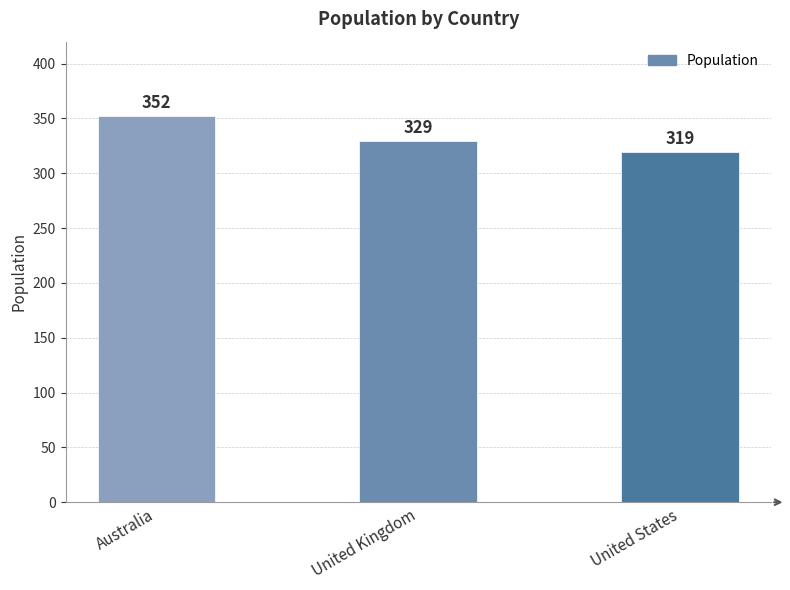

What is the difference between the values at Australia and United Kingdom?

23